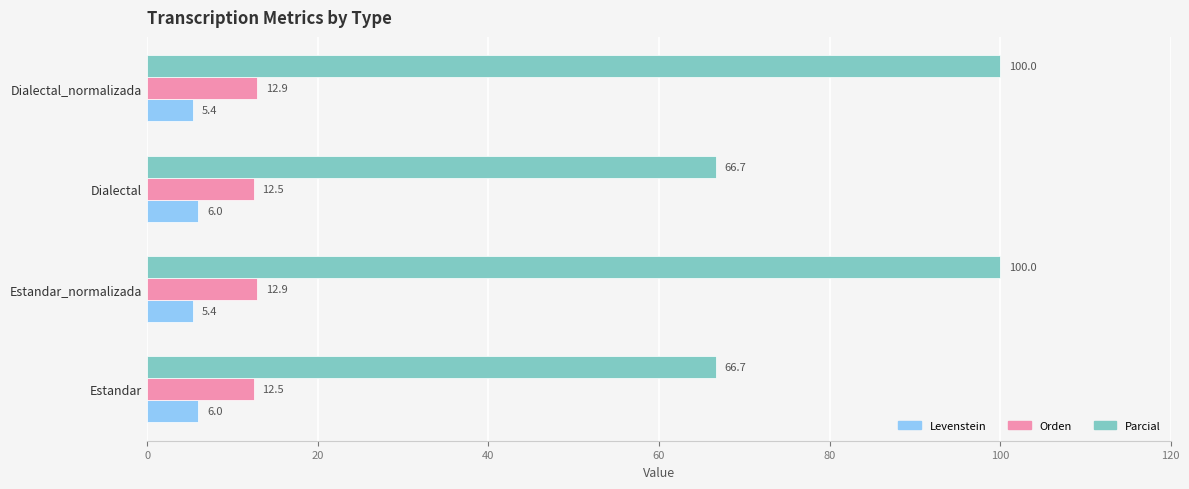

Read the Levenstein value at Estandar.

6.0